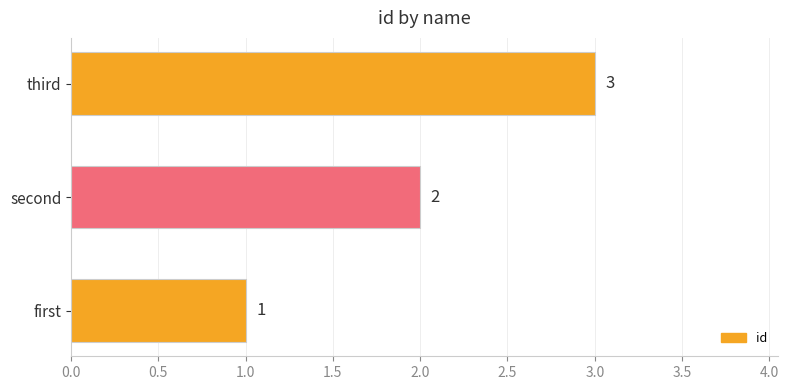

Rank the categories by value from highest to lowest.

third, second, first